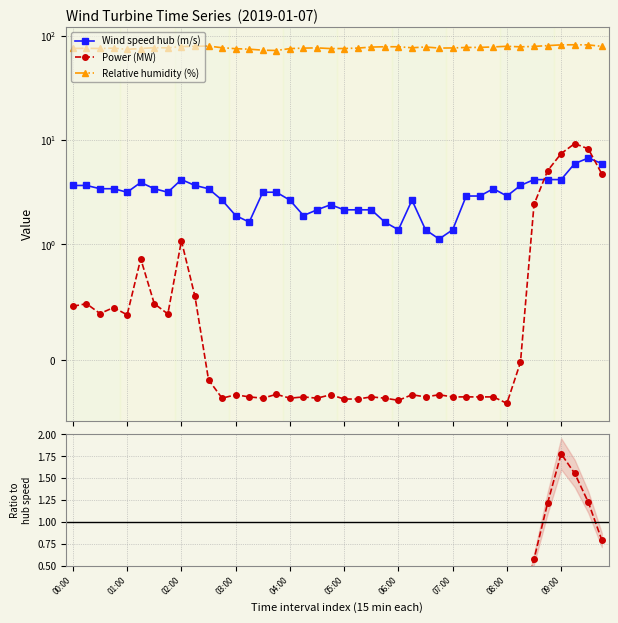

True or false: Relative humidity (%) and Wind speed hub (m/s) intersect in this chart.

False